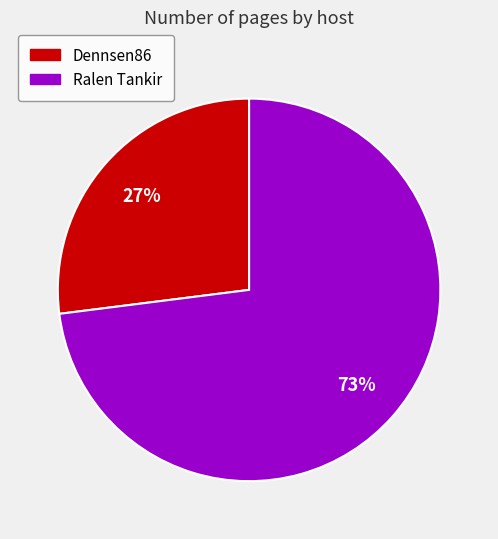

Combined, do Dennsen86 and Ralen Tankir account for over 50%?

Yes